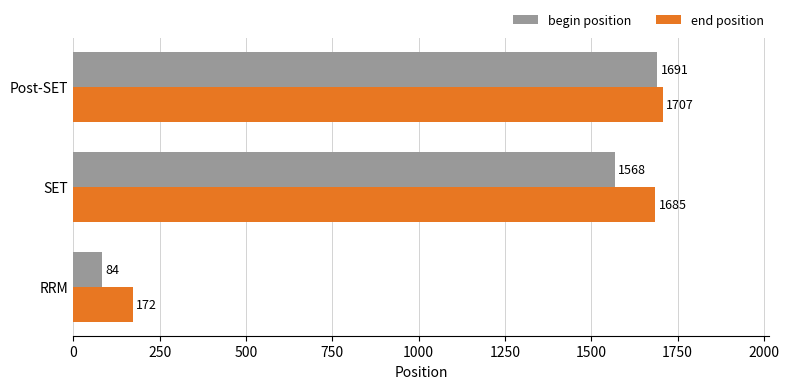

At how many categories does at least one series exceed 825?

2